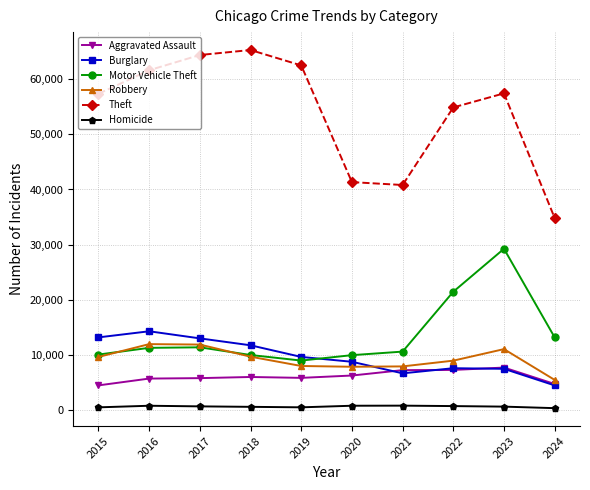

What is the greatest value displayed?

65289